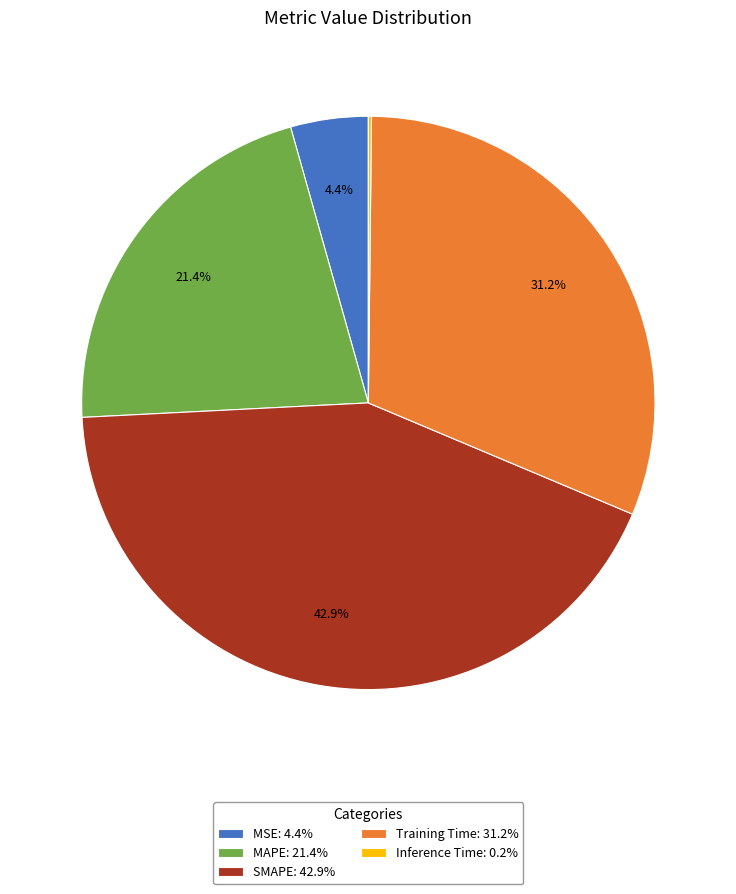

True or false: Training Time accounts for 31% of the total.

True